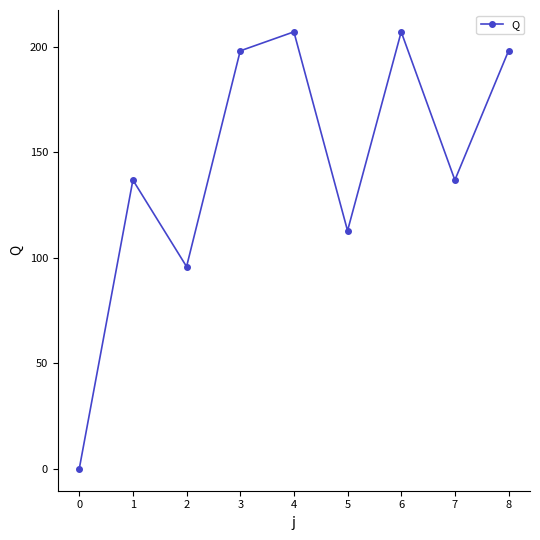

What is the difference between the second highest and minimum values?

207.0